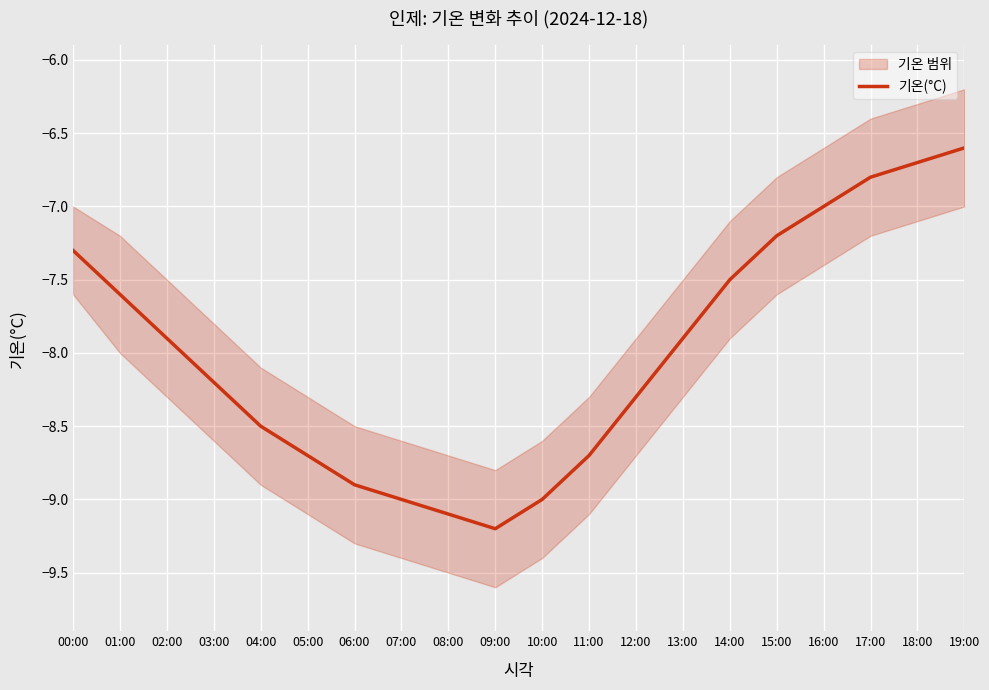

Reading left to right, what are all the values shown in this chart?

00:00=-7.3	01:00=-7.6	02:00=-7.9	03:00=-8.2	04:00=-8.5	05:00=-8.7	06:00=-8.9	07:00=-9.0	08:00=-9.1	09:00=-9.2	10:00=-9.0	11:00=-8.7	12:00=-8.3	13:00=-7.9	14:00=-7.5	15:00=-7.2	16:00=-7.0	17:00=-6.8	18:00=-6.7	19:00=-6.6